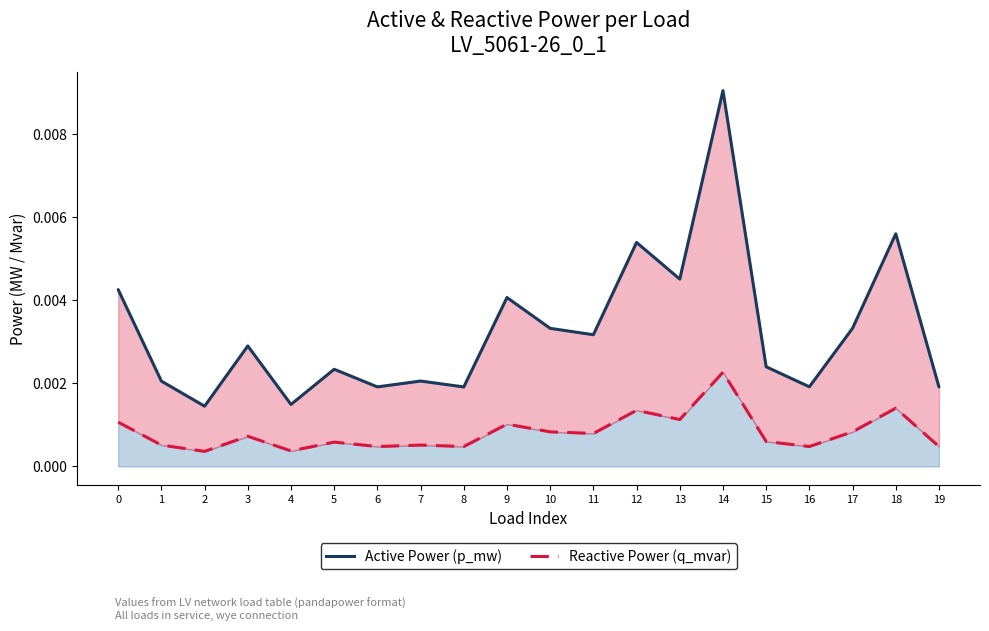

At how many categories does at least one series exceed 0?

20